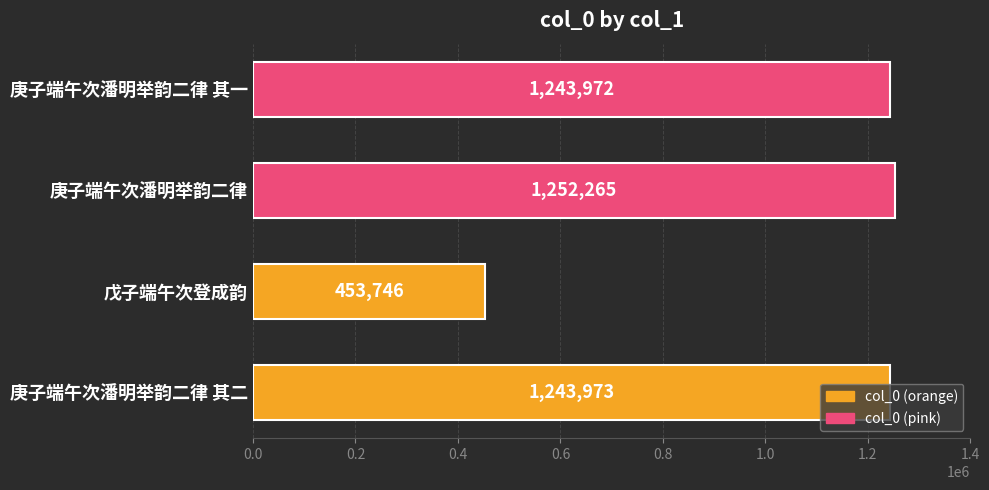

Between 戊子端午次登成韵 and 庚子端午次潘明举韵二律 其一, which is larger?

庚子端午次潘明举韵二律 其一